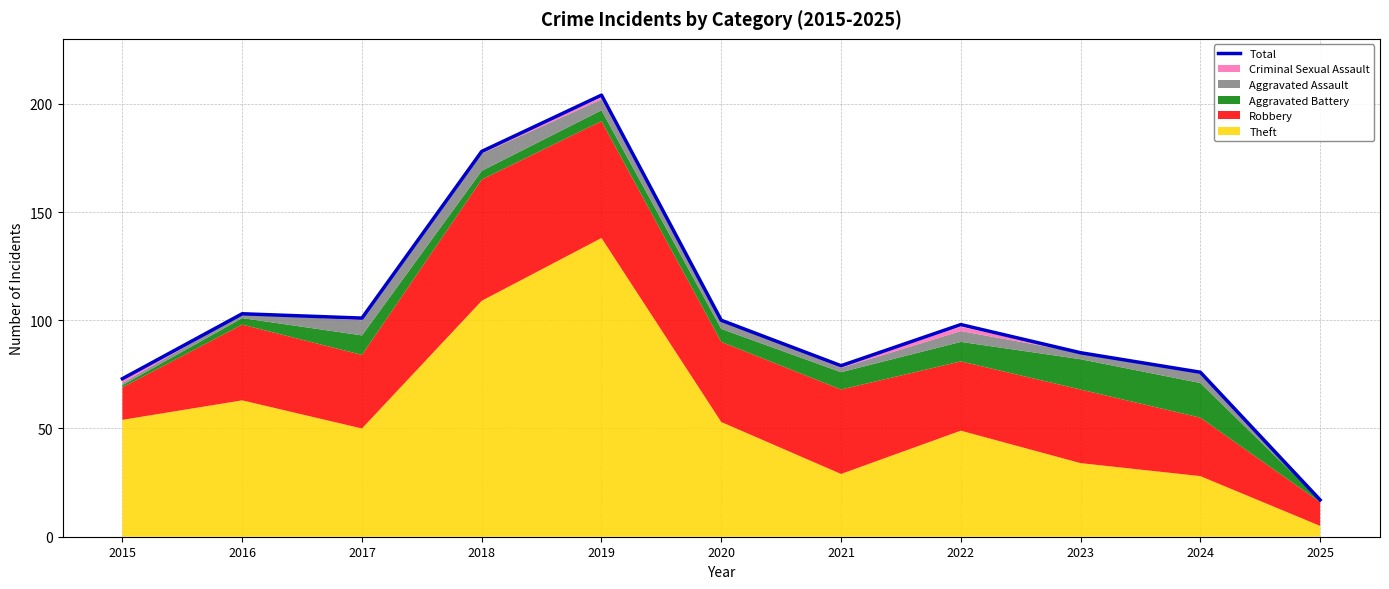

What is the difference between the values at 2024 and 2016?

27